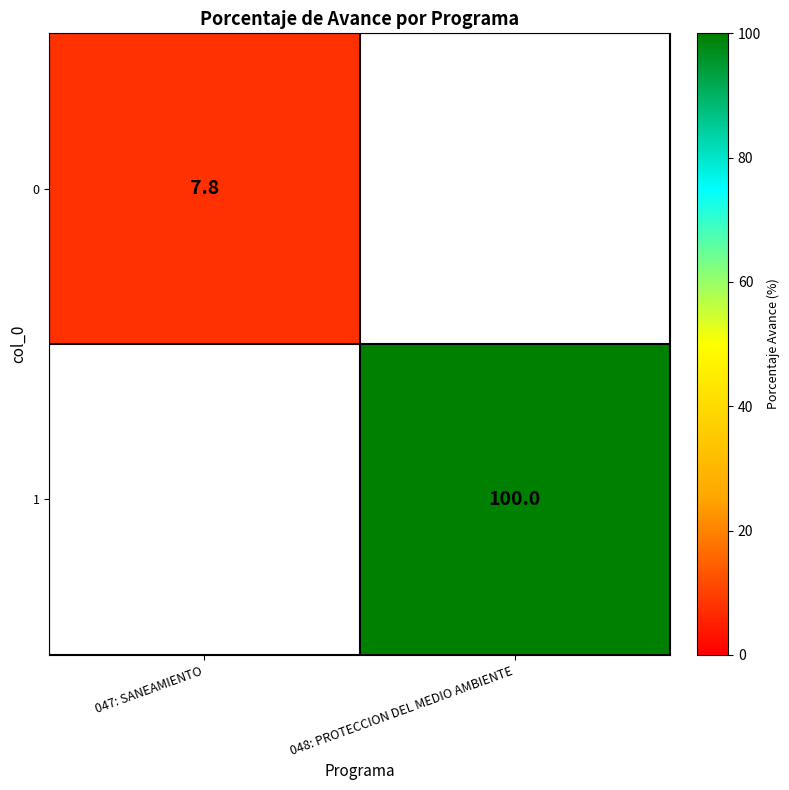

Is it true that 0 equals 7.8 at 047: SANEAMIENTO?

True